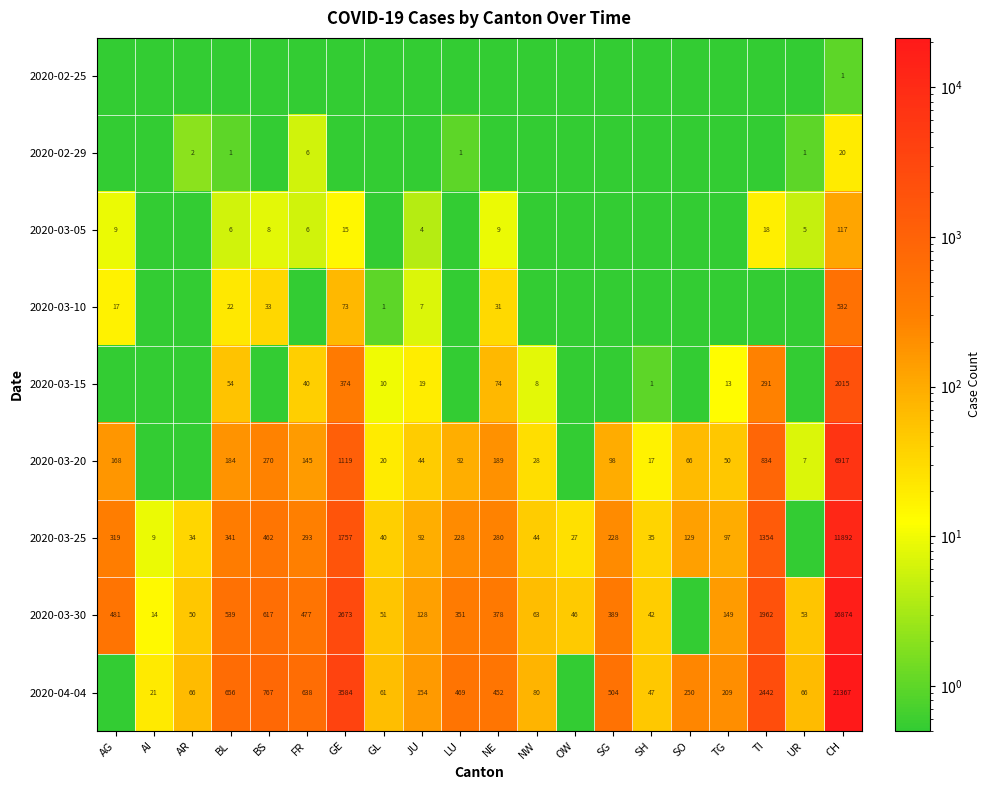

What is the sum of the 2020-03-10 values at JU and BS?

40.0